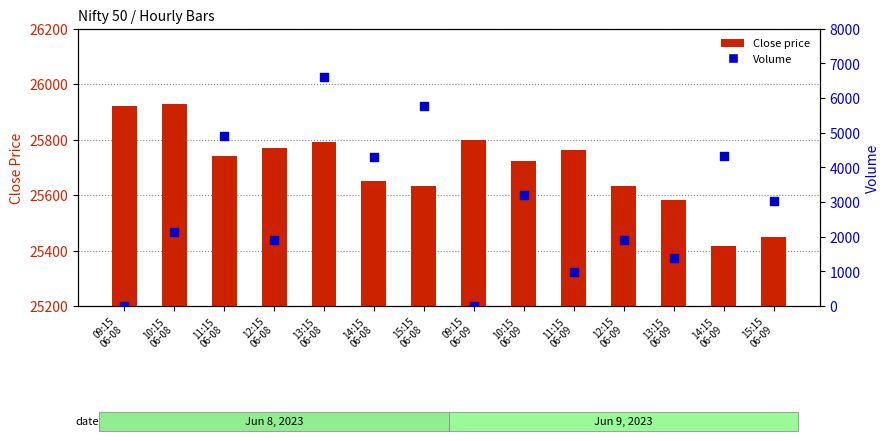

At which category is the sum across all series the highest?

13:15
06-08